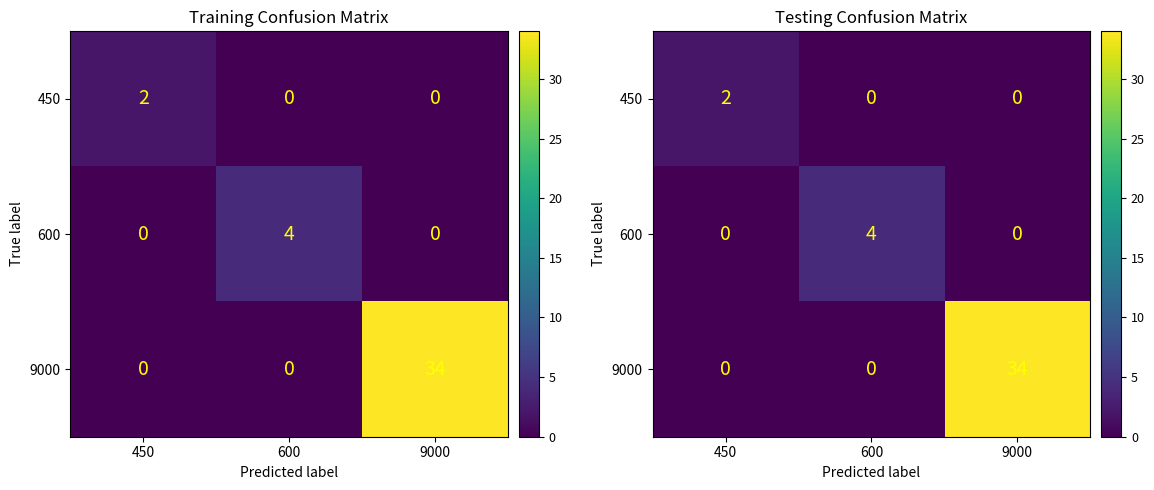

What is the average value of the 9000 series?

11